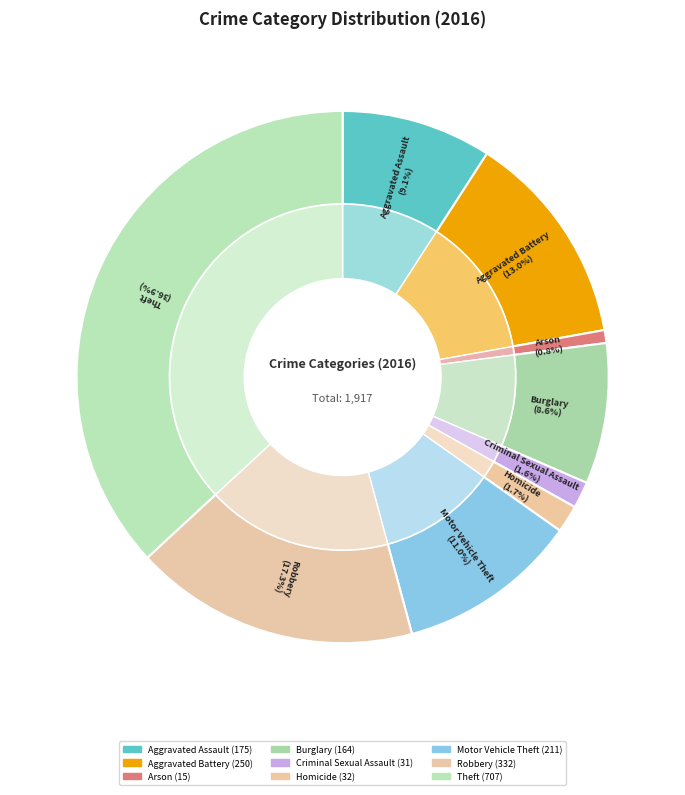

What percentage is NOT represented by Robbery?

82.7%